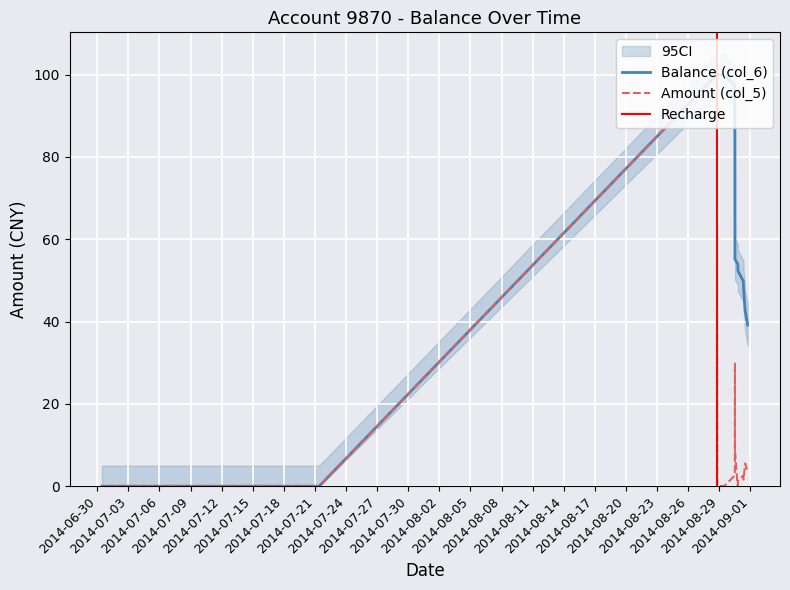

Which has a higher value, 2014-06-30 11:00:12 or 2014-08-30 18:48:29?

2014-08-30 18:48:29